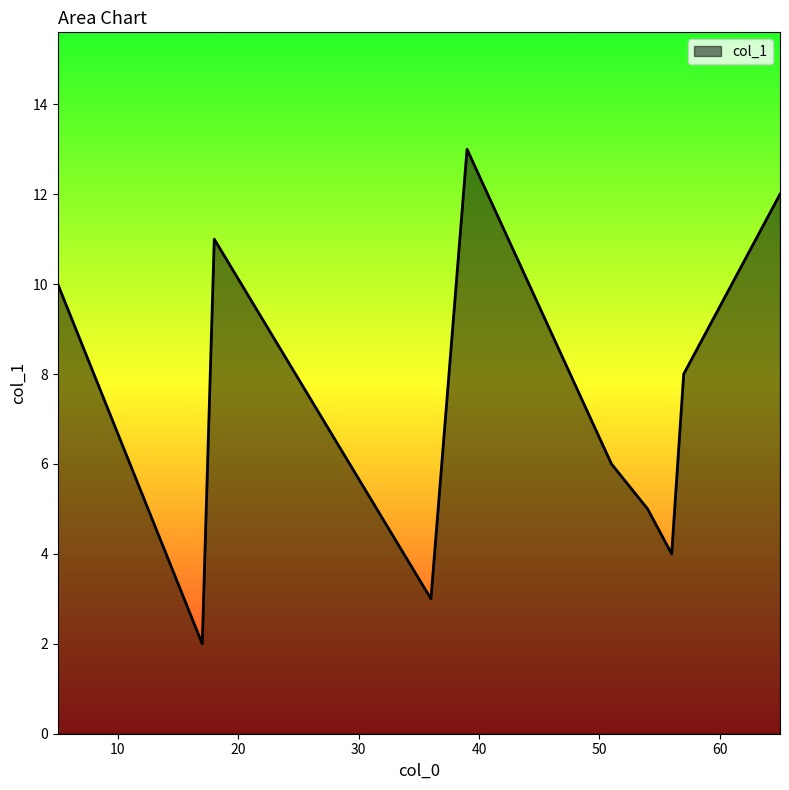

What is the maximum value shown in the chart?

13